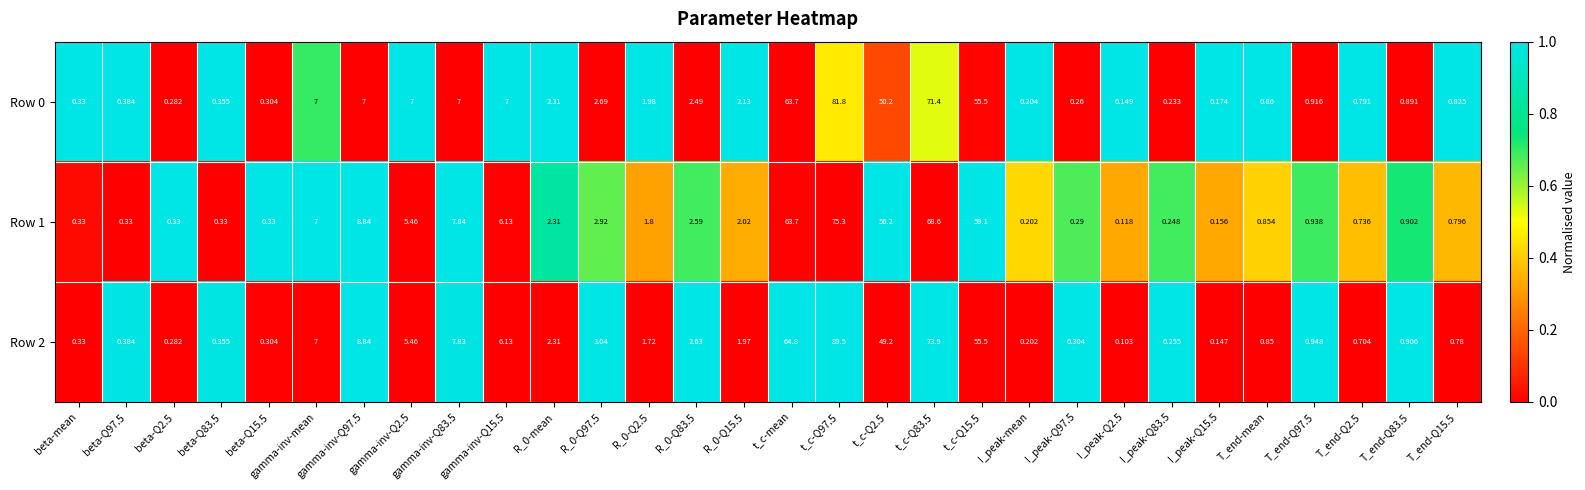

Where does the Row 2 series first go above 1?

gamma-inv-mean